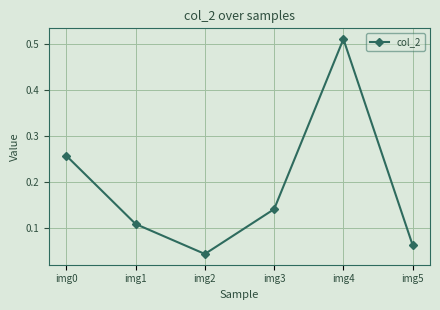

Between img3 and img5, which is larger?

img3